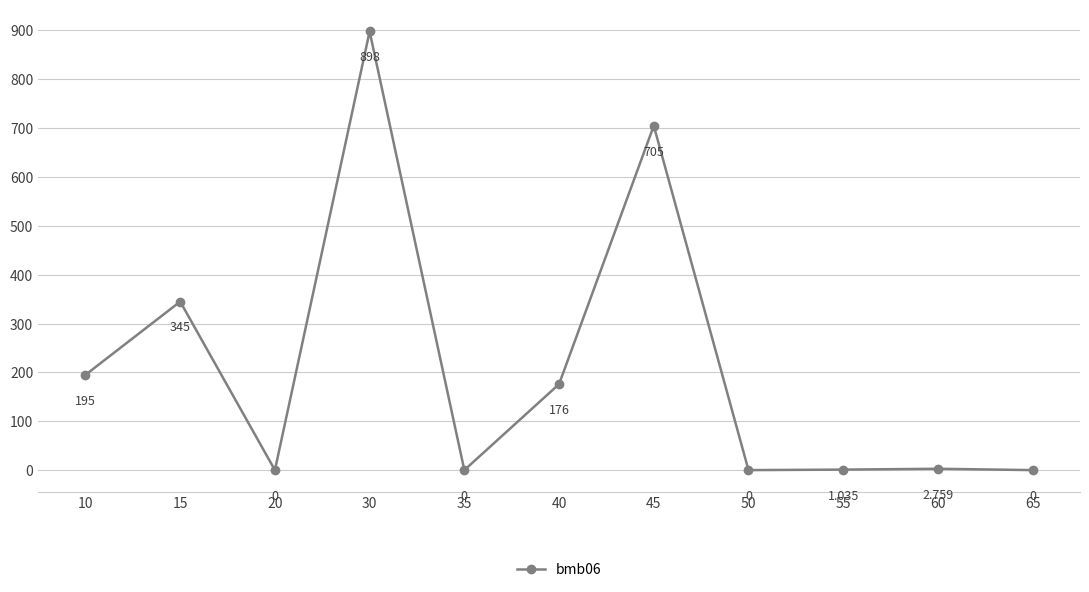

At which label does the data first exceed 2?

10